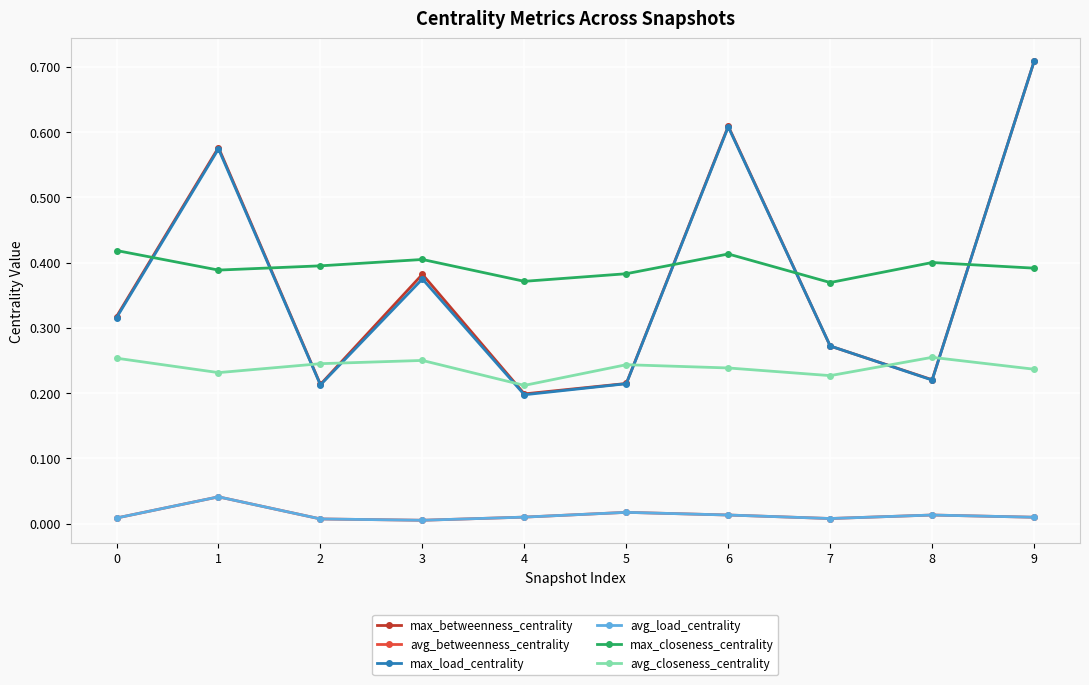

Is this an area chart (filled region under the line)?

No